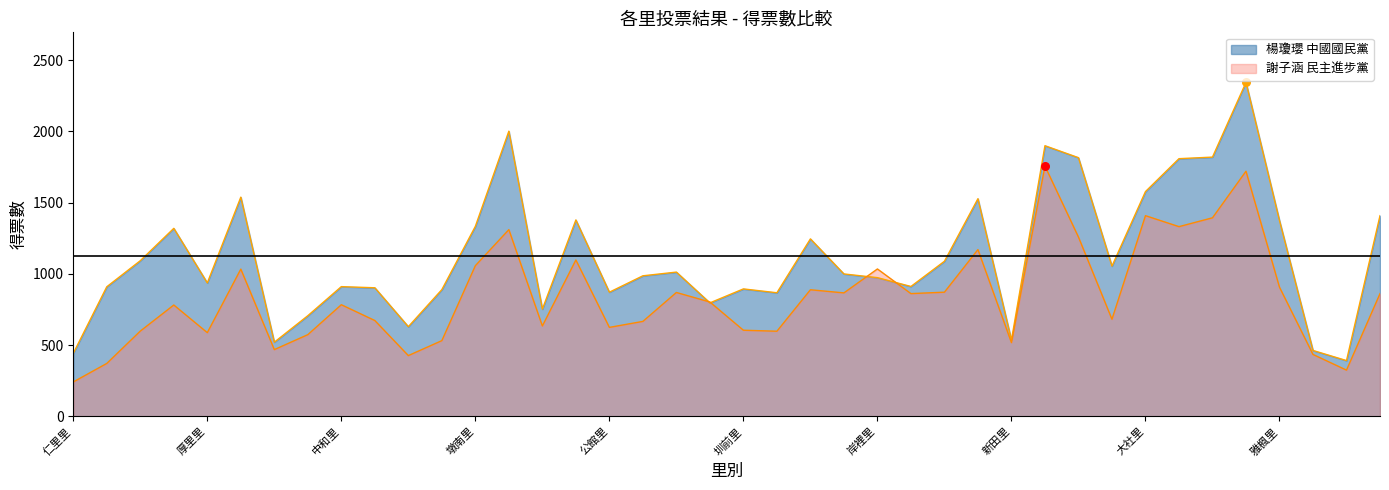

At how many categories does at least one series exceed 2199?

1